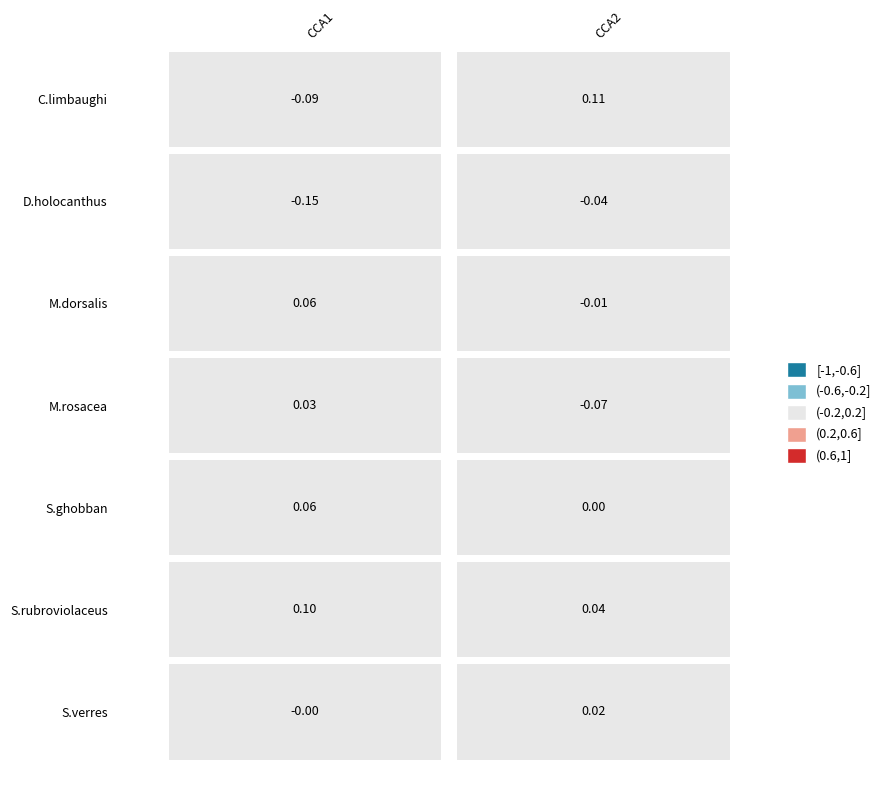

At how many categories does at least one series exceed 0?

2